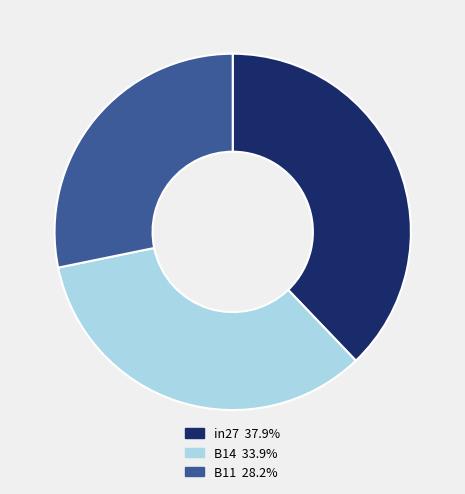

How many segments does this pie chart have?

3